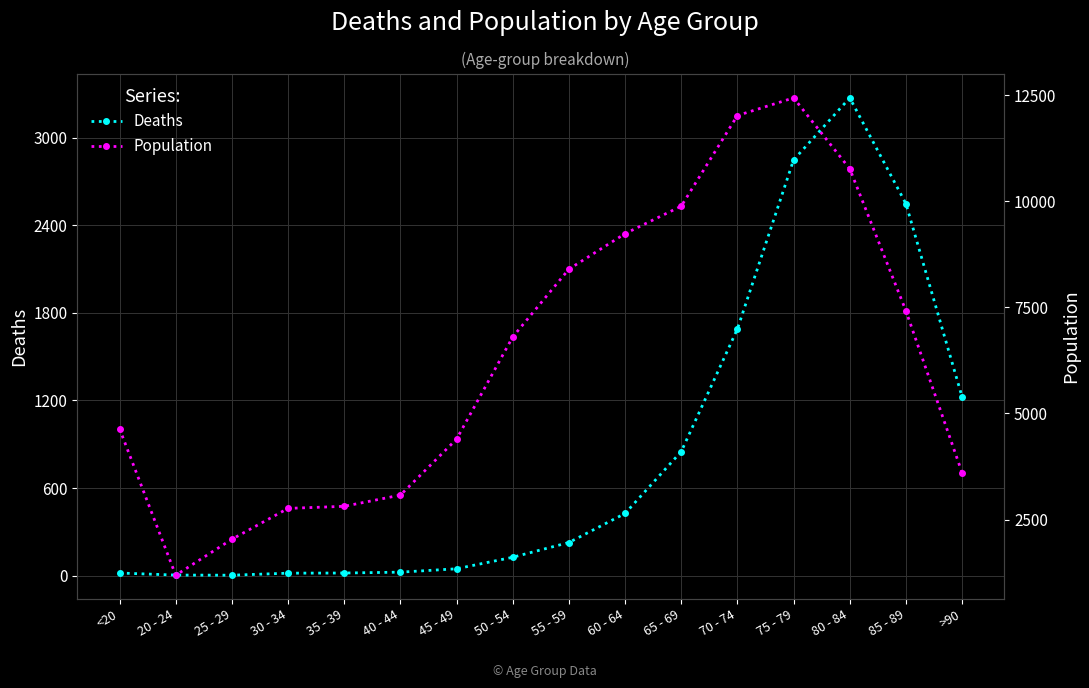

True or false: Population has more than 2 points higher than both neighbors.

False